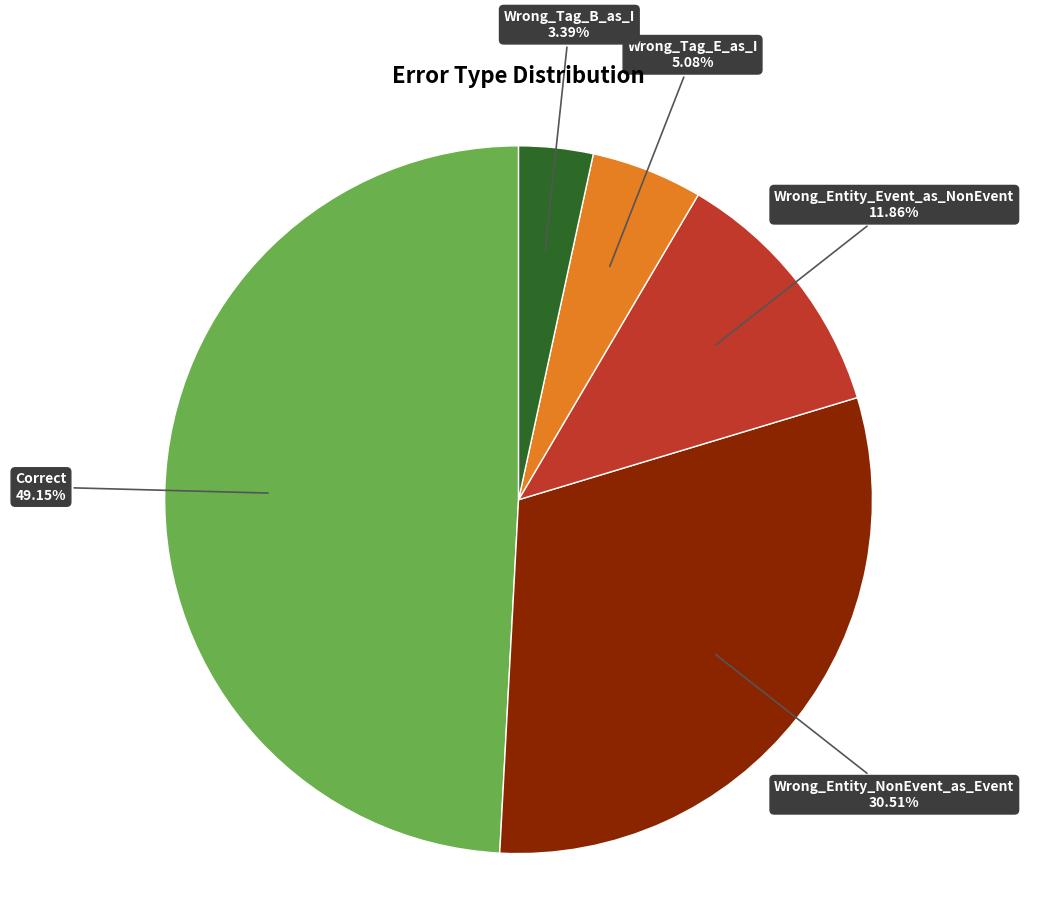

Is there a majority slice in this chart?

No